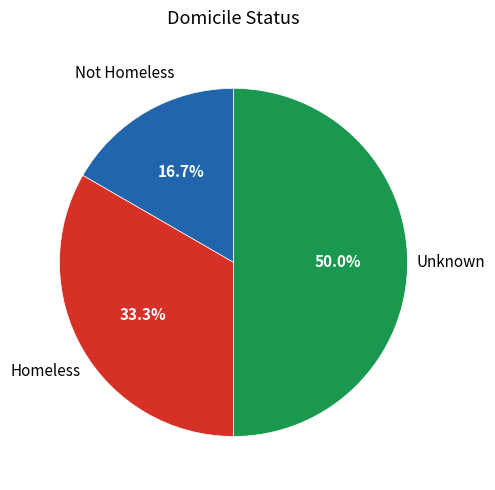

Count the number of slices in the pie.

3